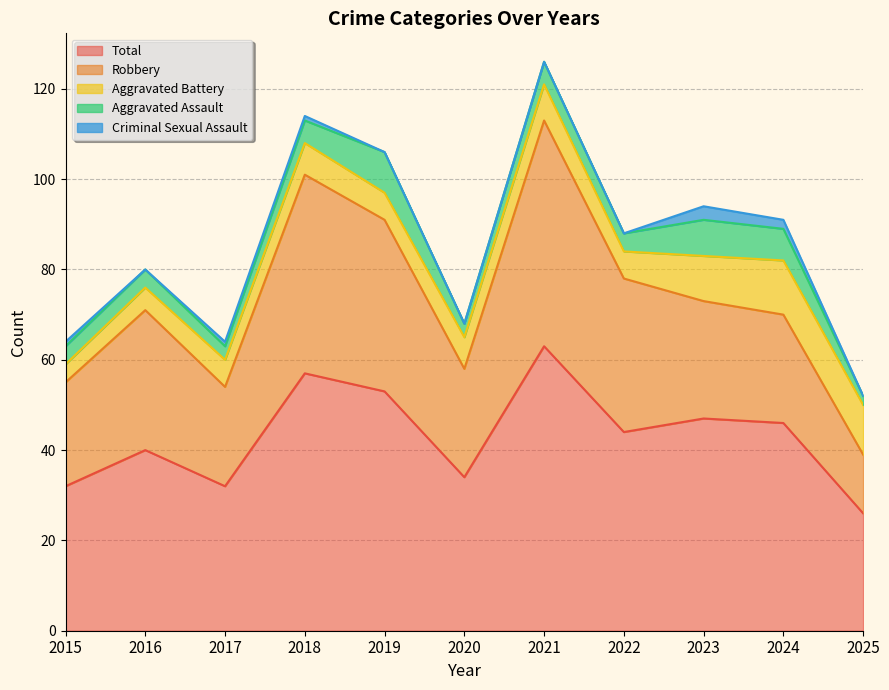

How many lines are shown in the chart?

5